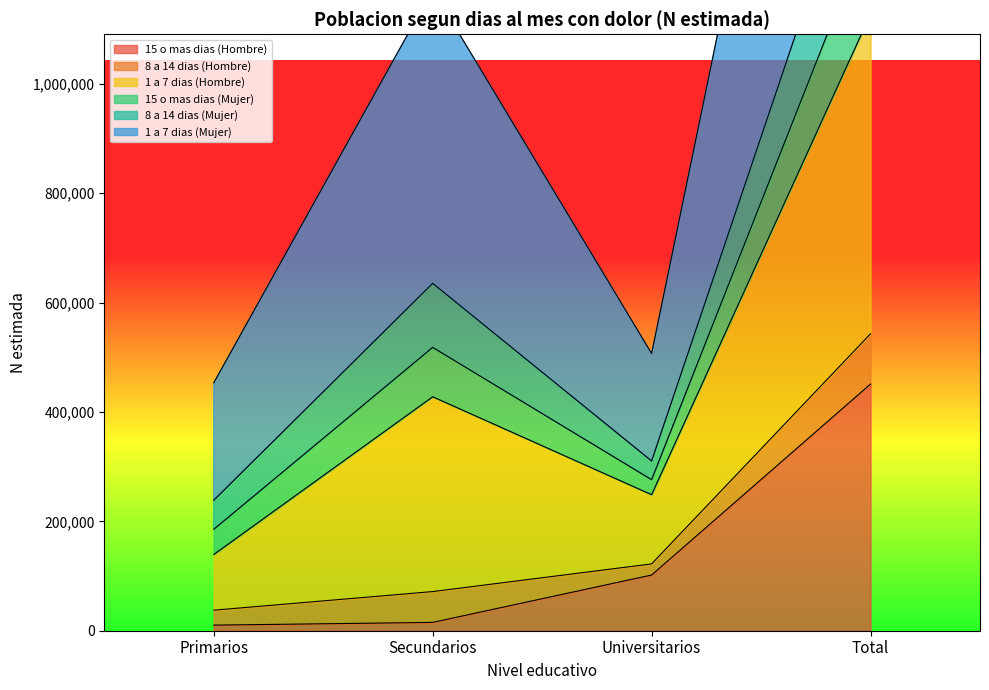

What is the spread (max minus min) of values at Total?

1992619